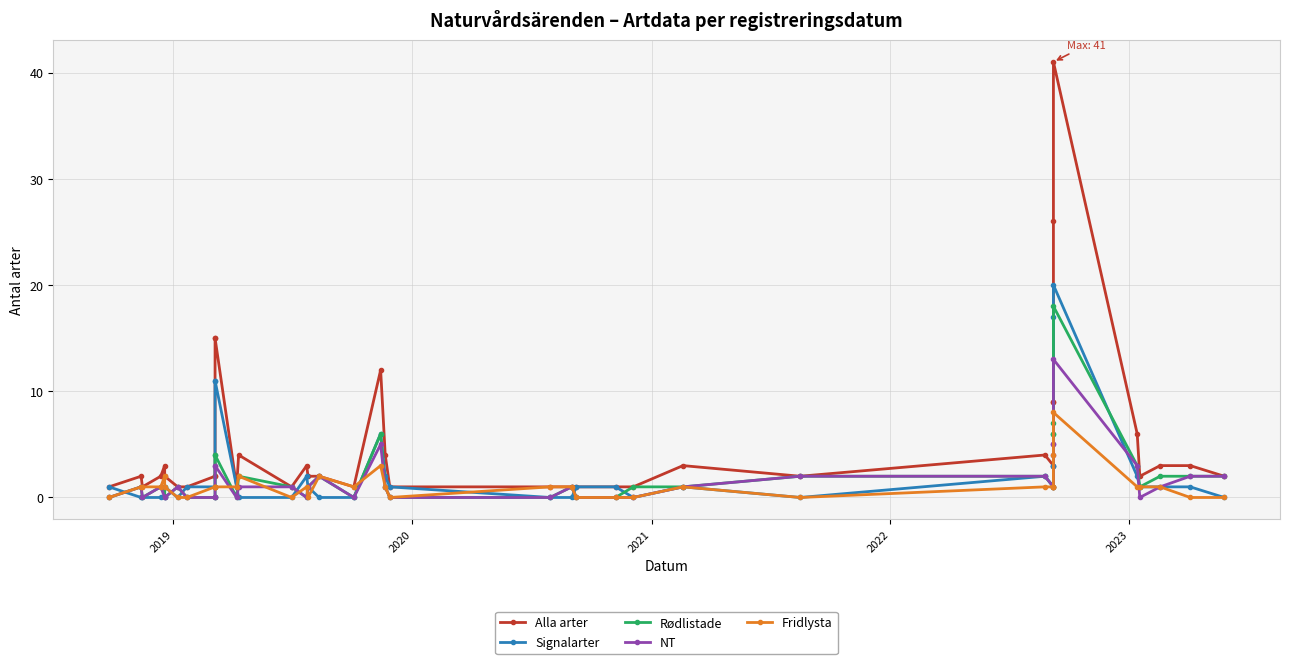

True or false: Alla arter and NT intersect in this chart.

False